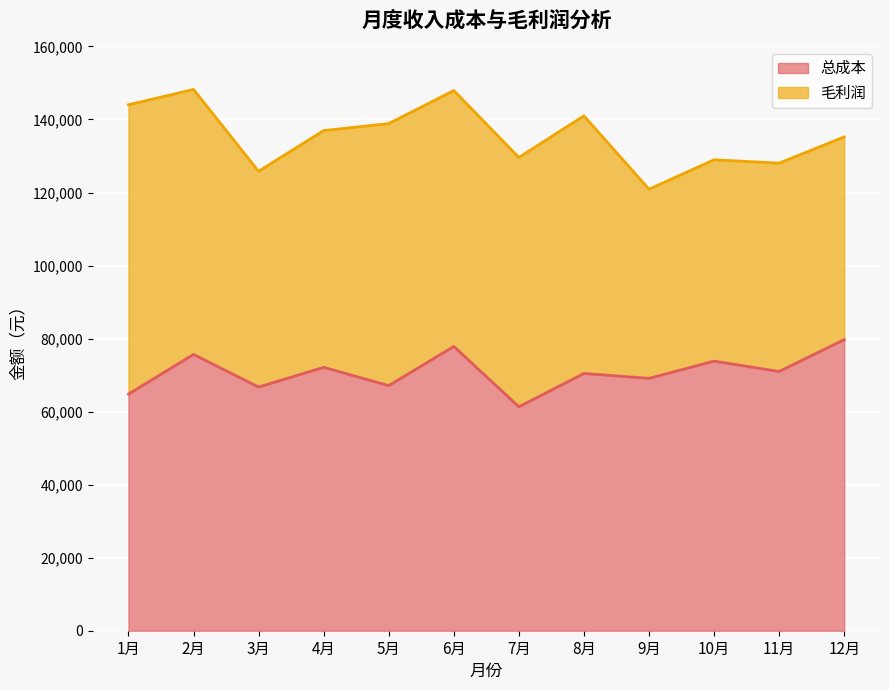

List the labels in order of value, largest first.

12月, 6月, 2月, 10月, 4月, 11月, 8月, 9月, 5月, 3月, 1月, 7月